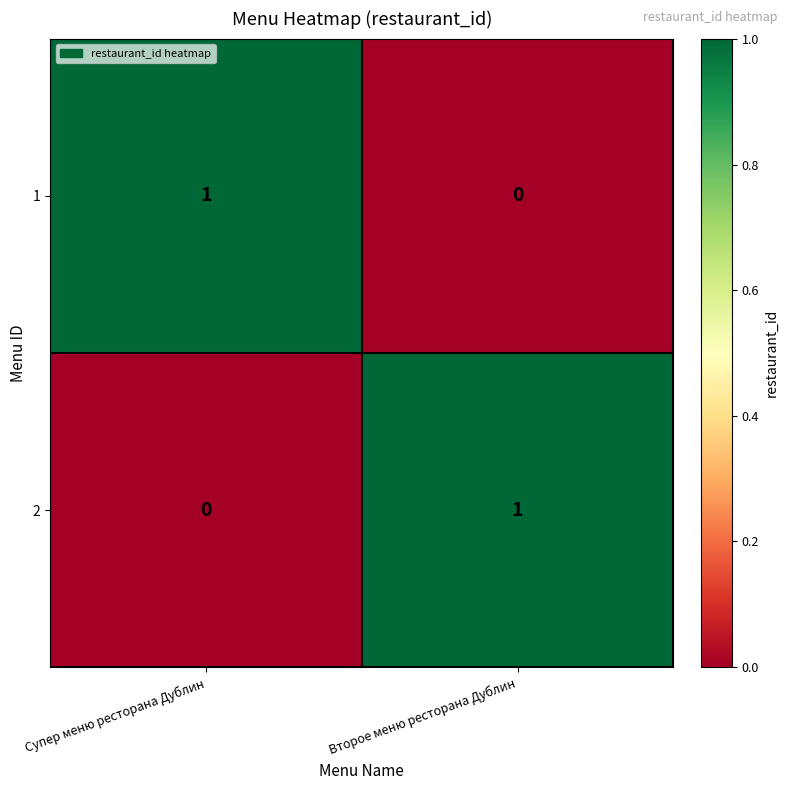

Is the value of 2 at Супер меню ресторана Дублин greater than the value of 1 at Супер меню ресторана Дублин?

No